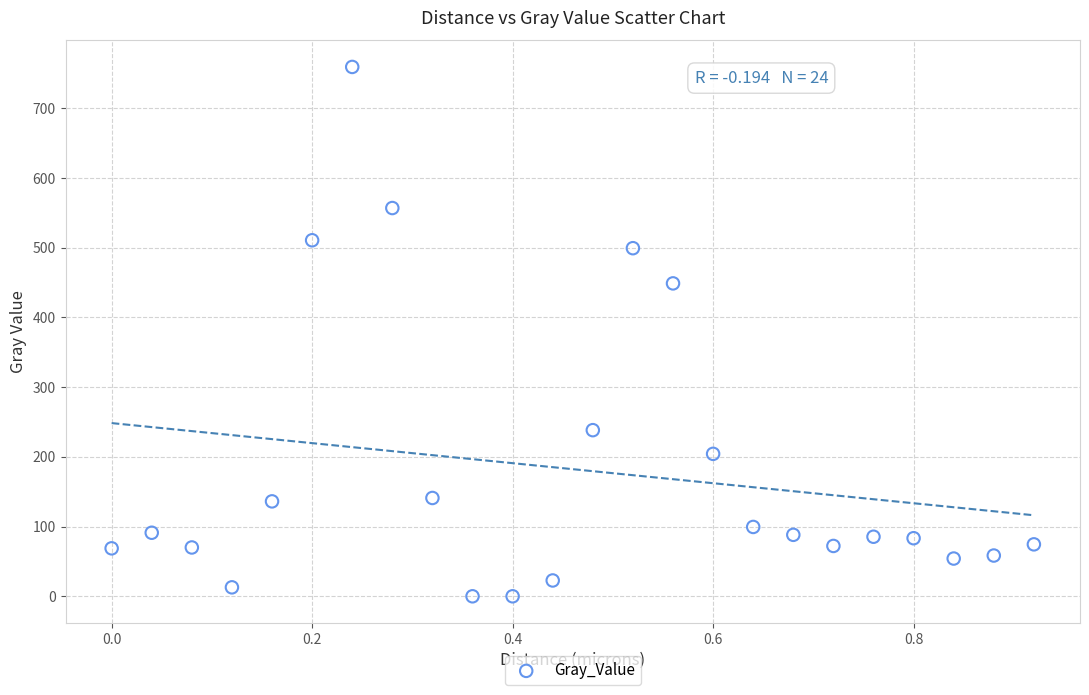

What is the range of Y values (max minus min)?

759.0